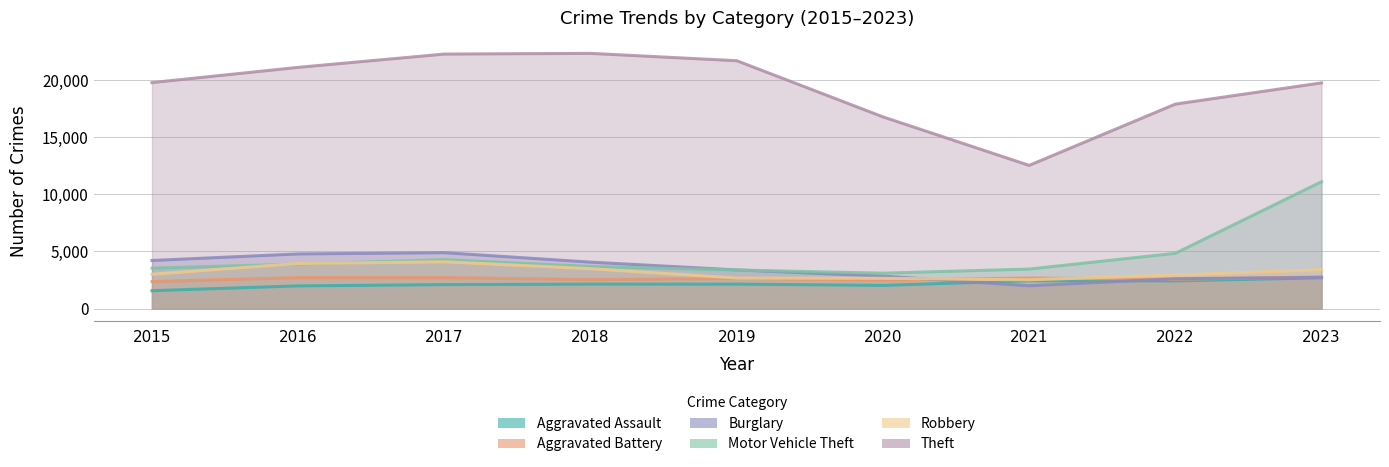

What is the value of the Aggravated Battery point at the 7th from the left?

2670